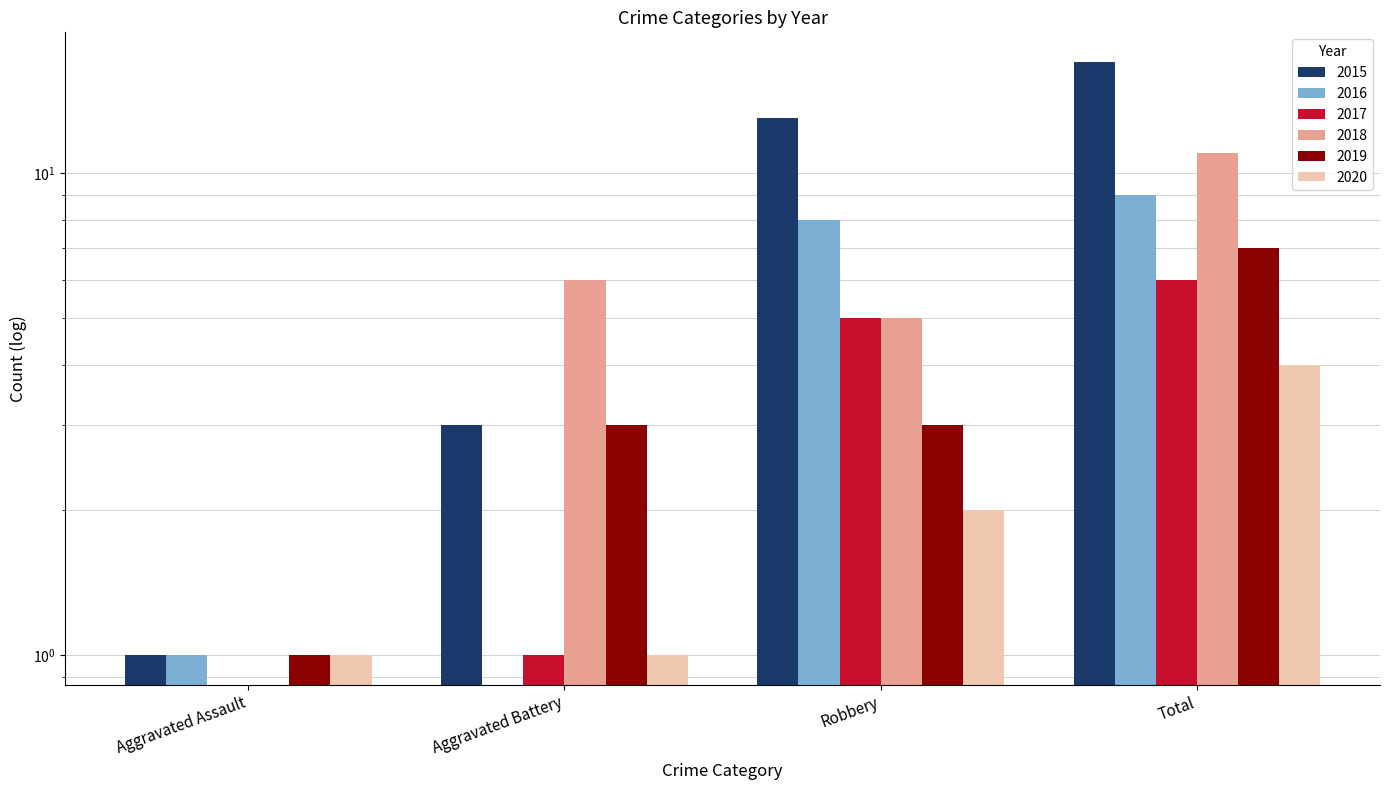

At which label is 2020 closest to 2?

Robbery